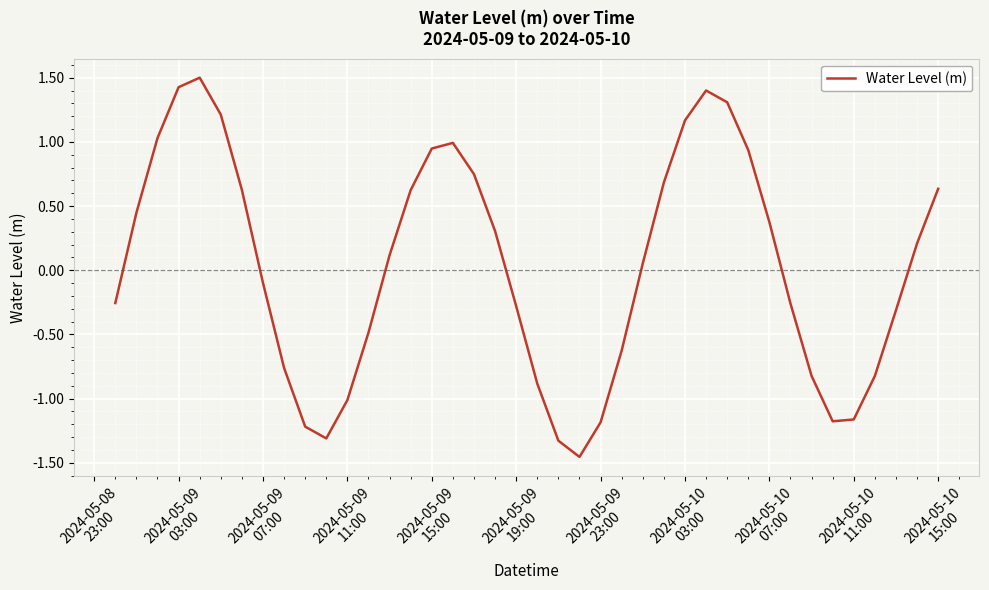

What is the difference between the maximum and minimum values?

3.0